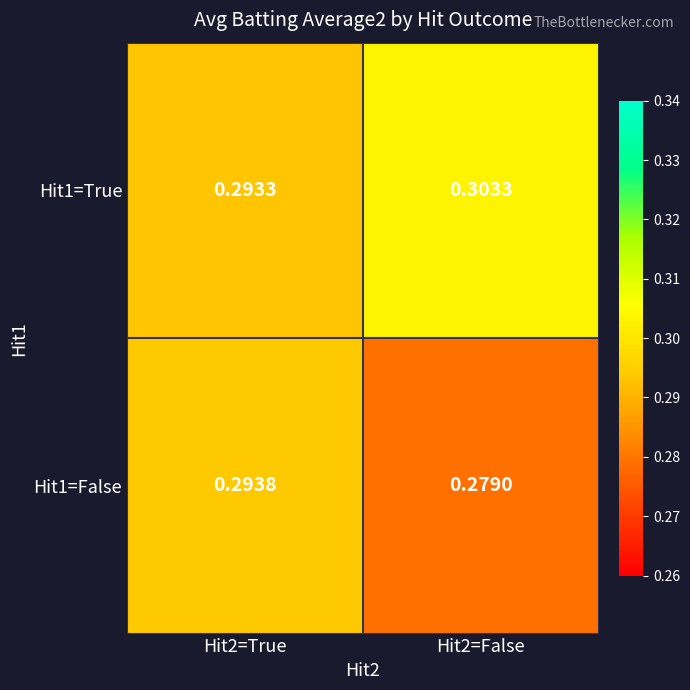

Is the value of Hit1=False at Hit2=True greater than the value of Hit1=True at Hit2=False?

No